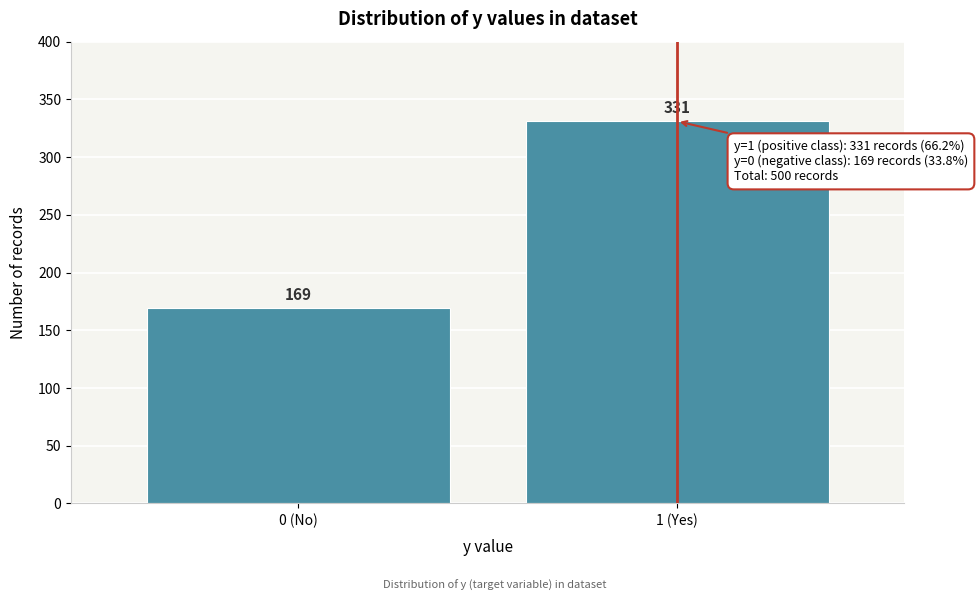

Reading right to left, extract all data points from this chart.

331	169